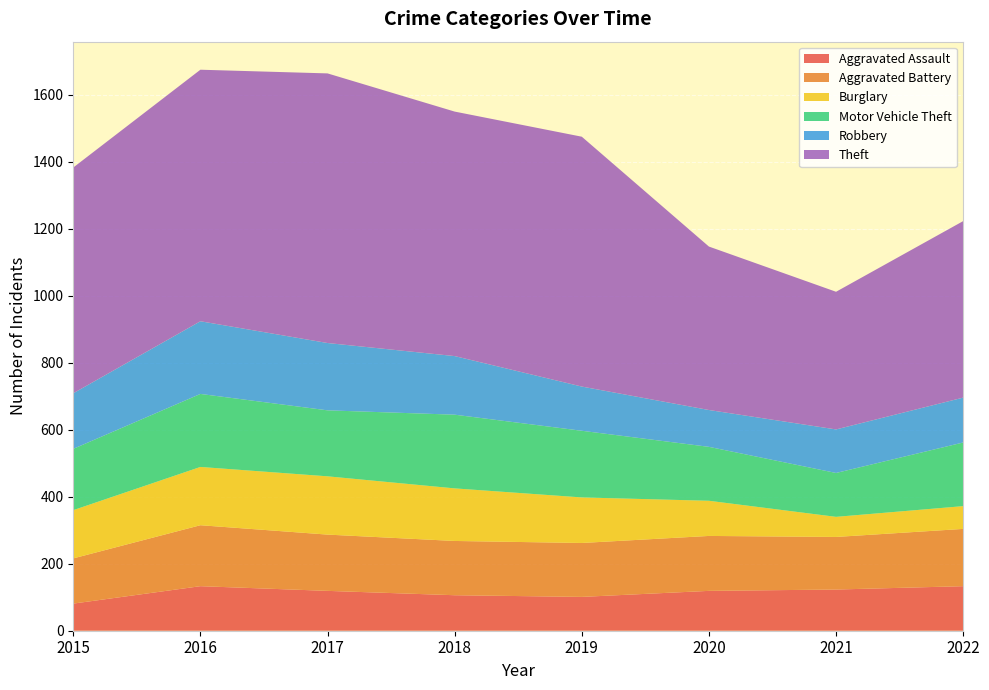

Reading left to right, extract all data points from this chart.

Aggravated Assault: 81	133	119	106	101	119	123	133
Aggravated Battery: 135	182	168	162	161	164	157	171
Burglary: 144	174	174	157	136	105	60	68
Motor Vehicle Theft: 183	218	197	220	199	161	131	190
Robbery: 166	217	201	175	132	110	130	134
Theft: 674	751	805	730	746	488	411	527